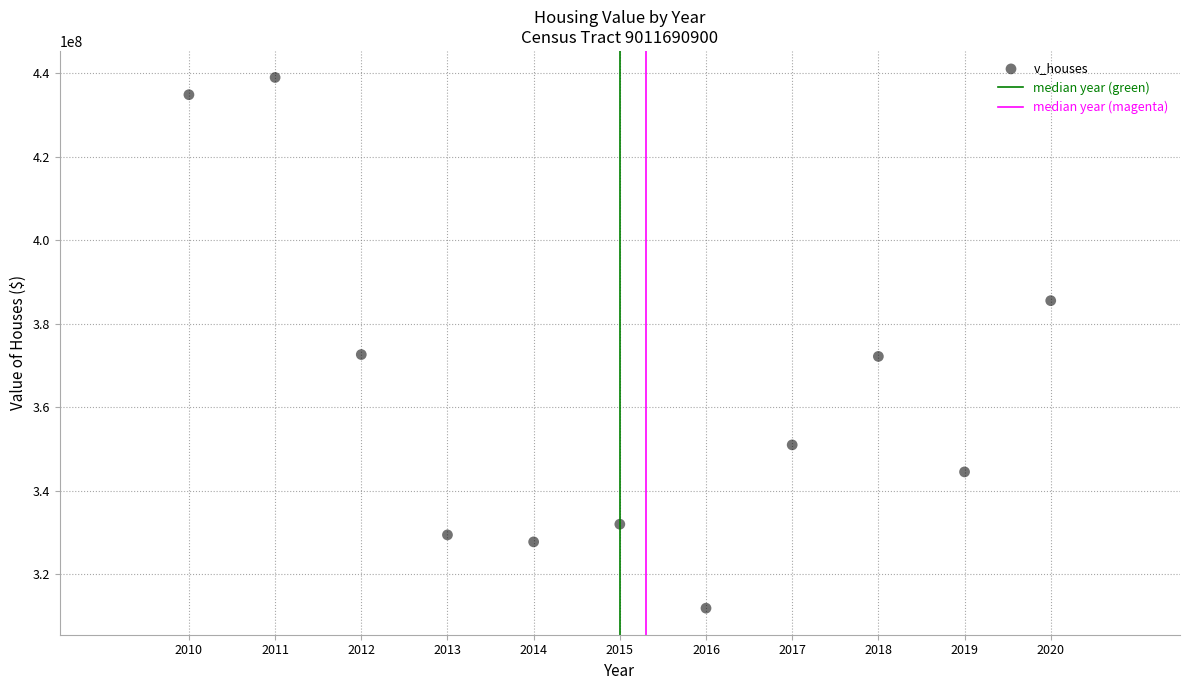

What is the average X value?

2015